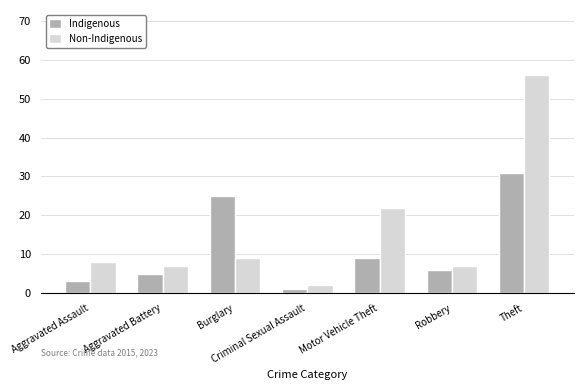

How many groups of bars are there?

7